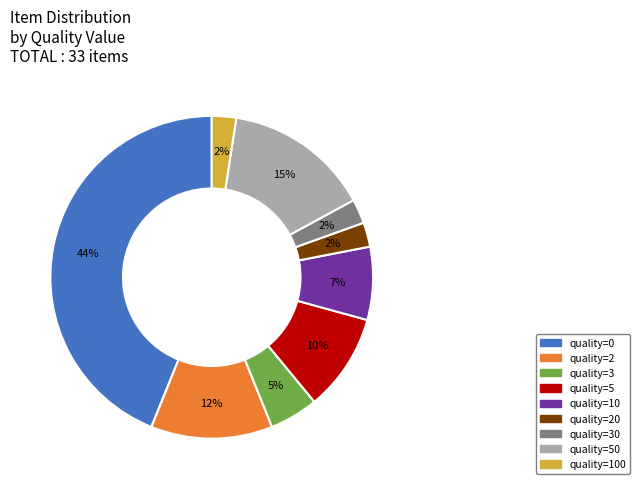

Is quality=0 the majority of the pie?

No